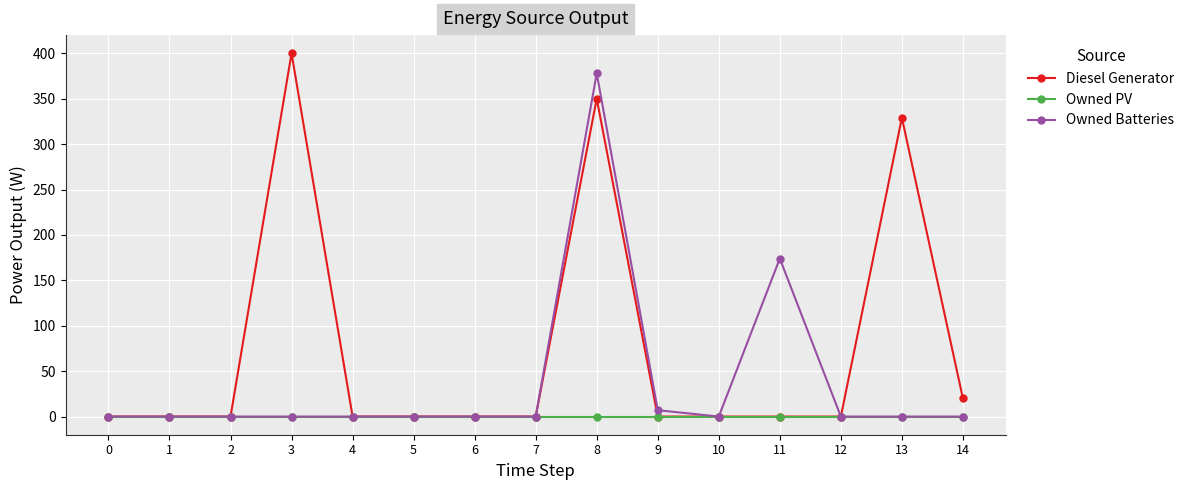

How many distinct data groups are displayed?

3